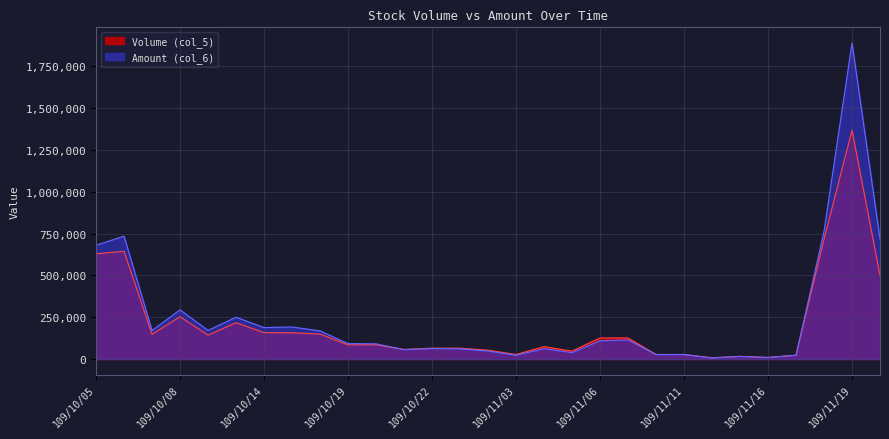

Which series has the largest range (max minus min)?

Amount (col_6)